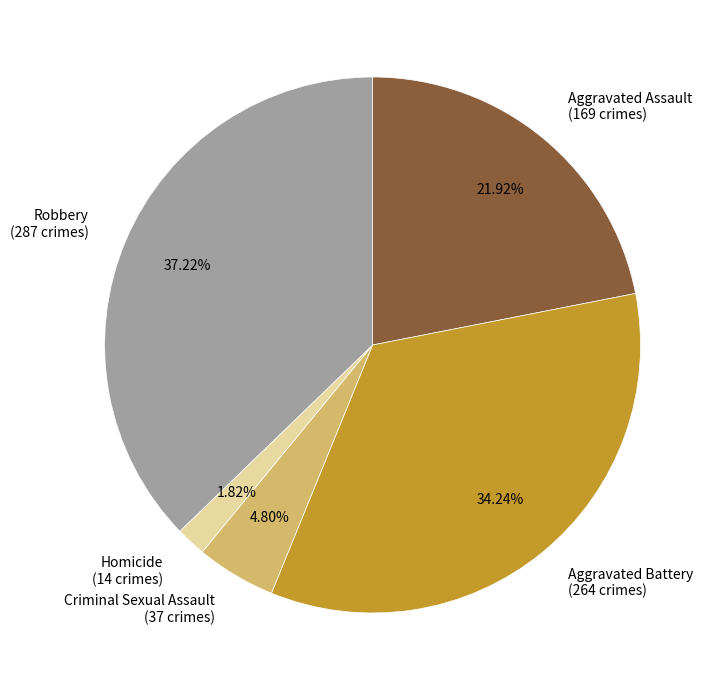

Approximately how many times larger is the value at Criminal Sexual Assault compared to Aggravated Assault?

0.2